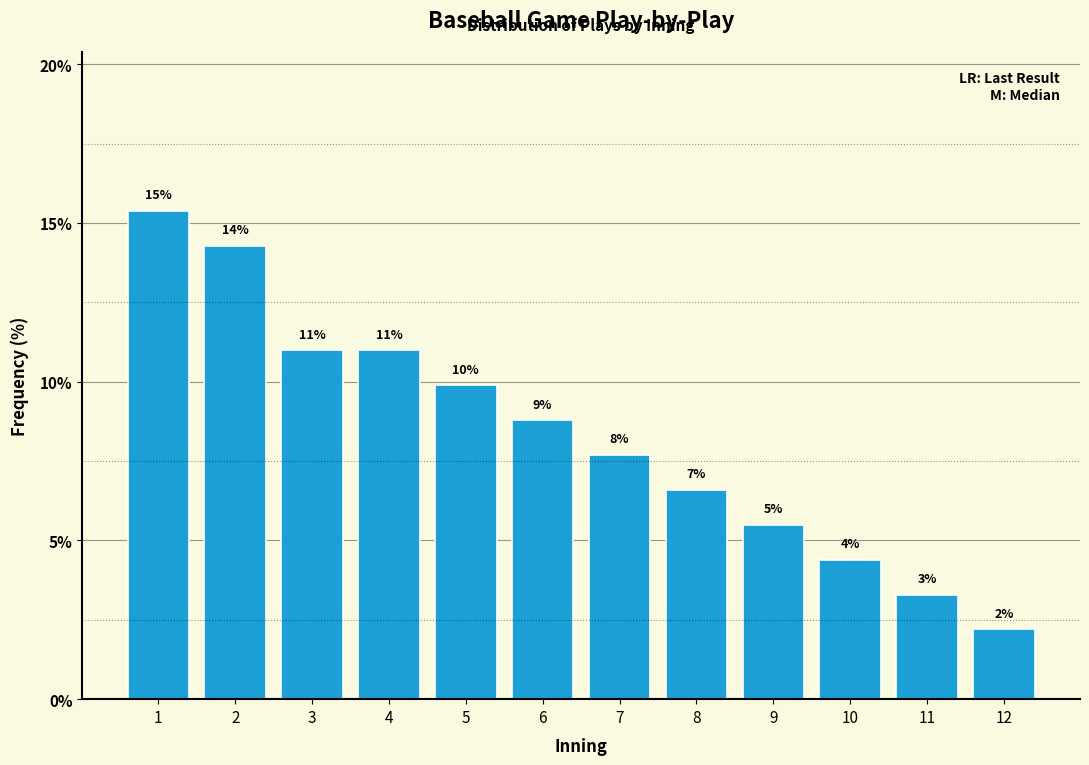

How many bars are there in total?

12